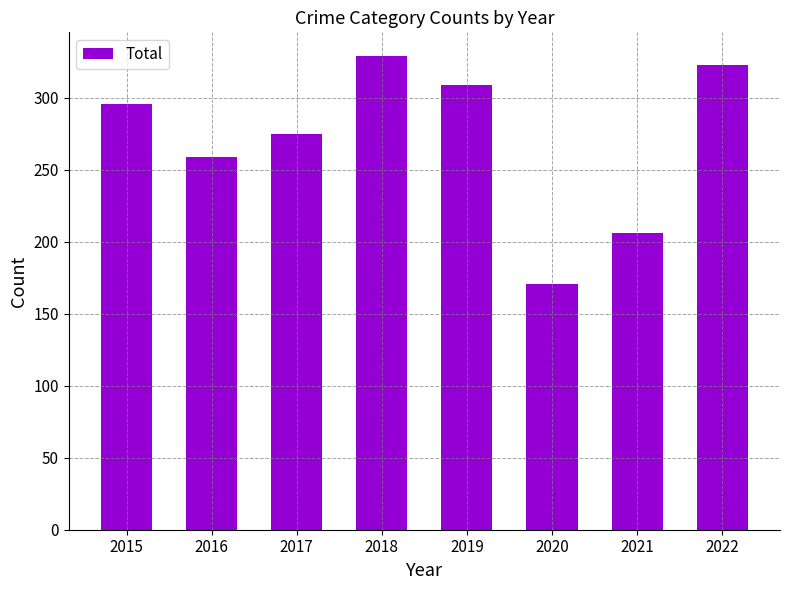

True or false: the data shows 296 at 2015.

True